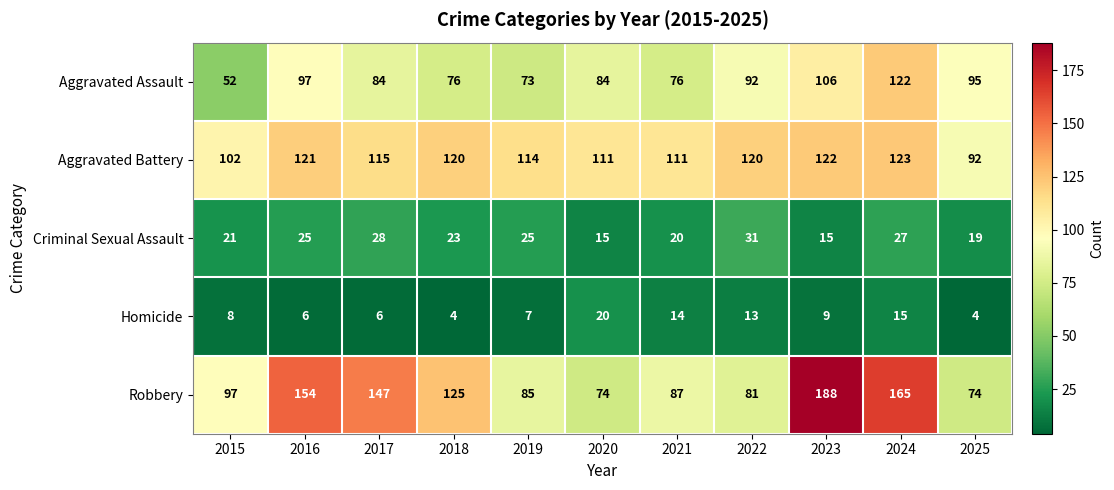

What is the maximum value shown in the chart?

188